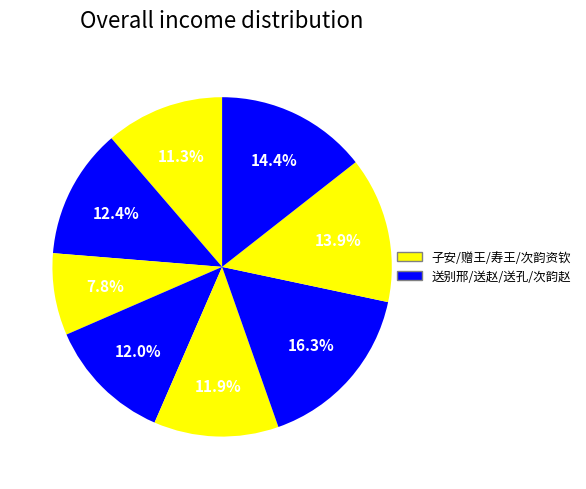

Count the number of slices in the pie.

8